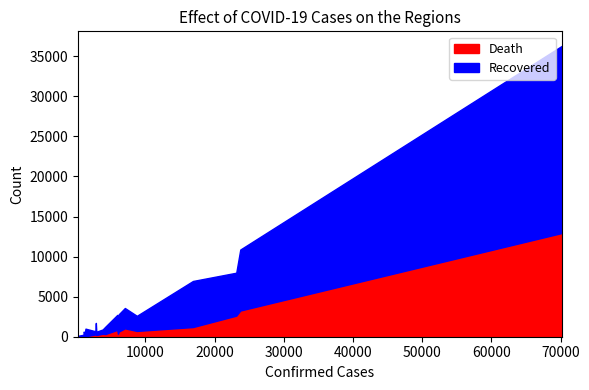

True or false: death and recovered intersect in this chart.

False